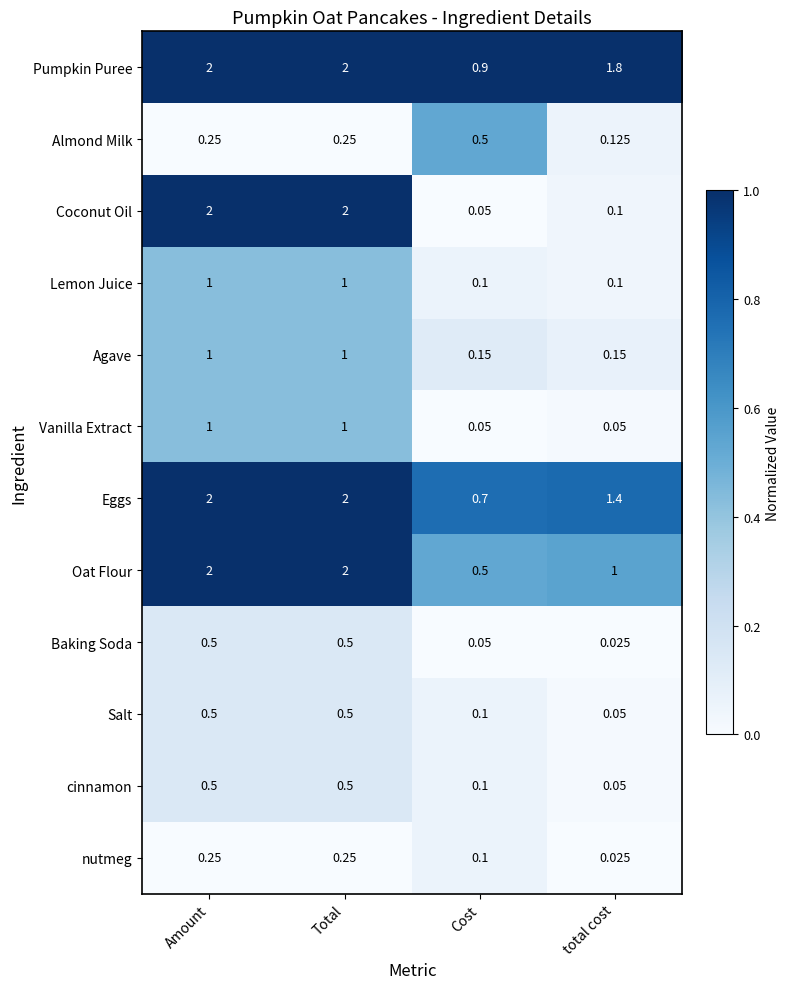

What is the total value across all series at total cost?

4.9